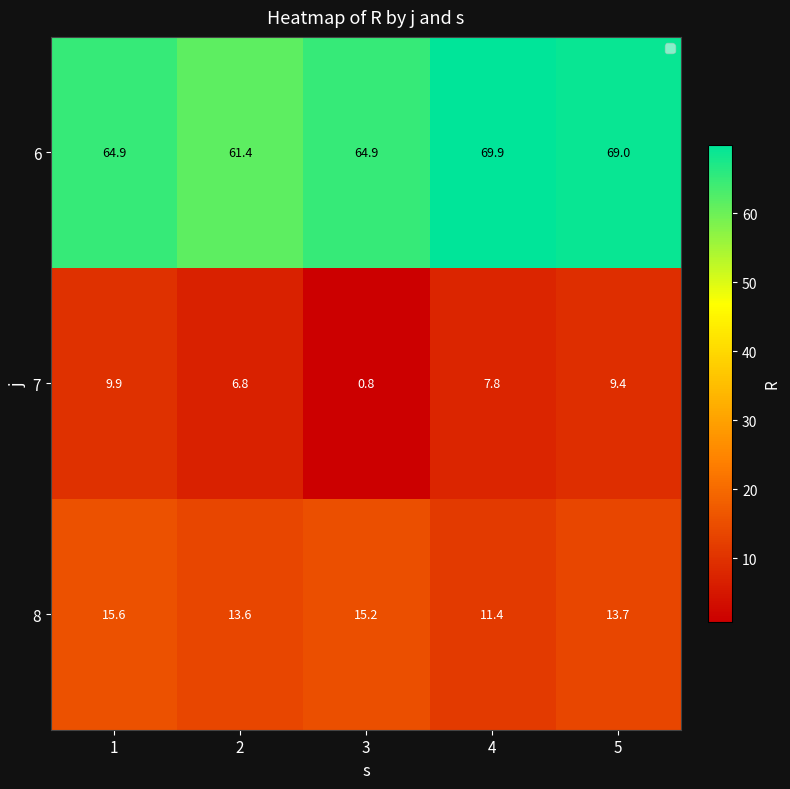

Reading left to right, extract all data points from this chart.

6: 64.9	61.4	64.9	69.9	69.0
7: 9.9	6.8	0.8	7.8	9.4
8: 15.6	13.6	15.2	11.4	13.7